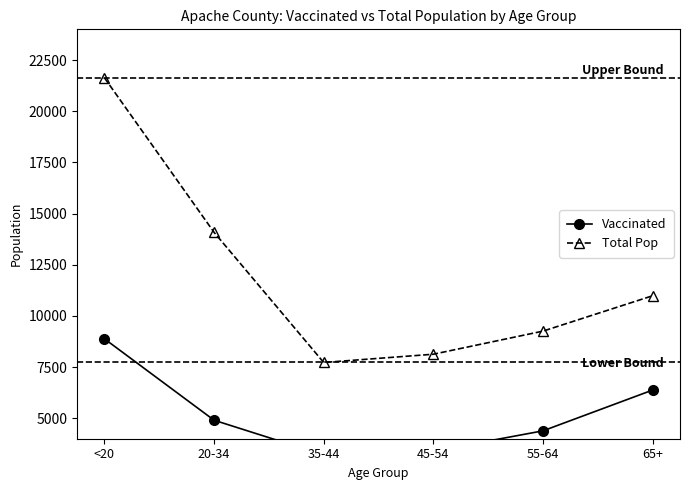

Does the chart have visible grid lines?

No